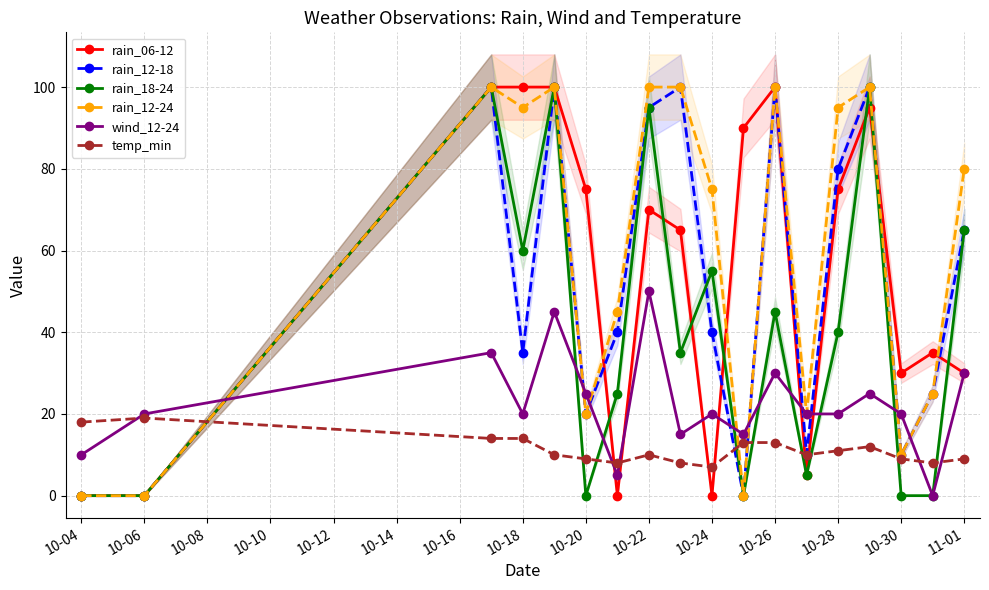

The value of temp_min at 10-26 is 22. True or false?

False